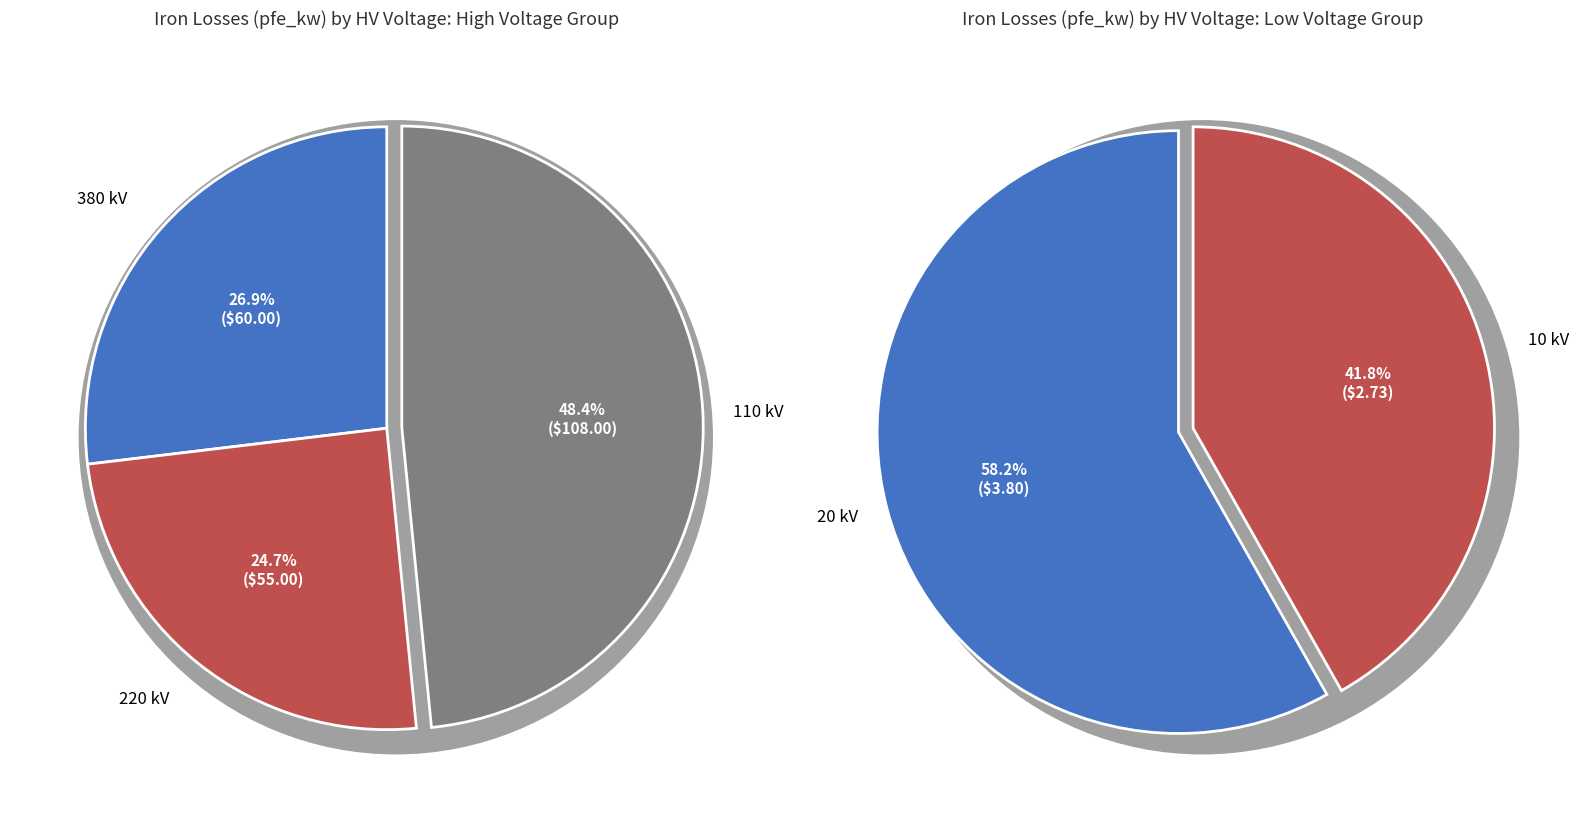

True or false: 110 accounts for 1% of the total.

False